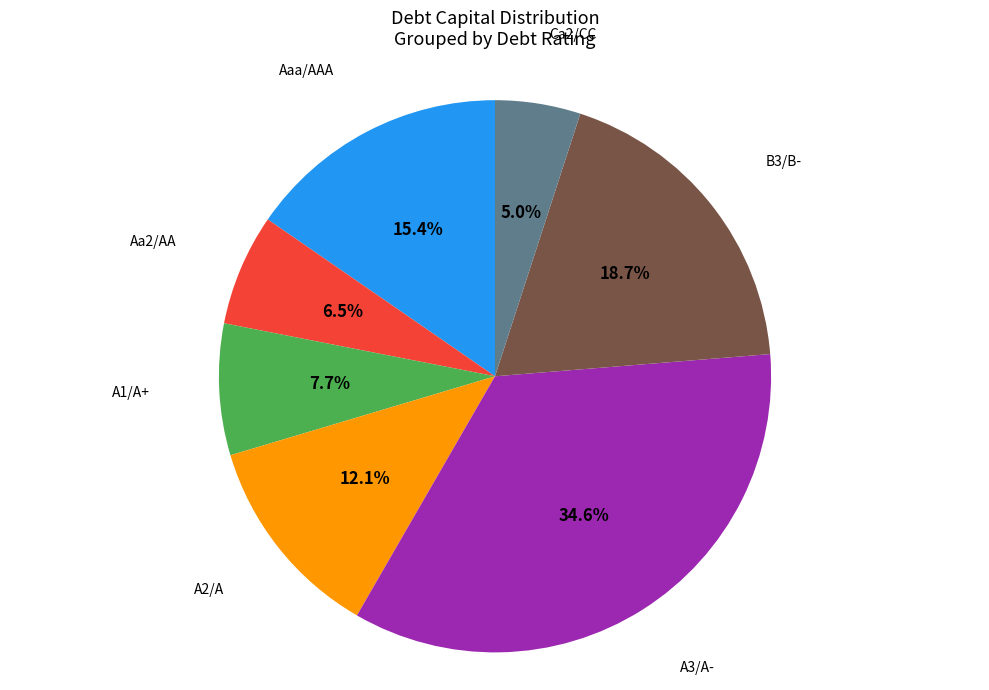

Is there any slice that represents more than half of the pie?

No